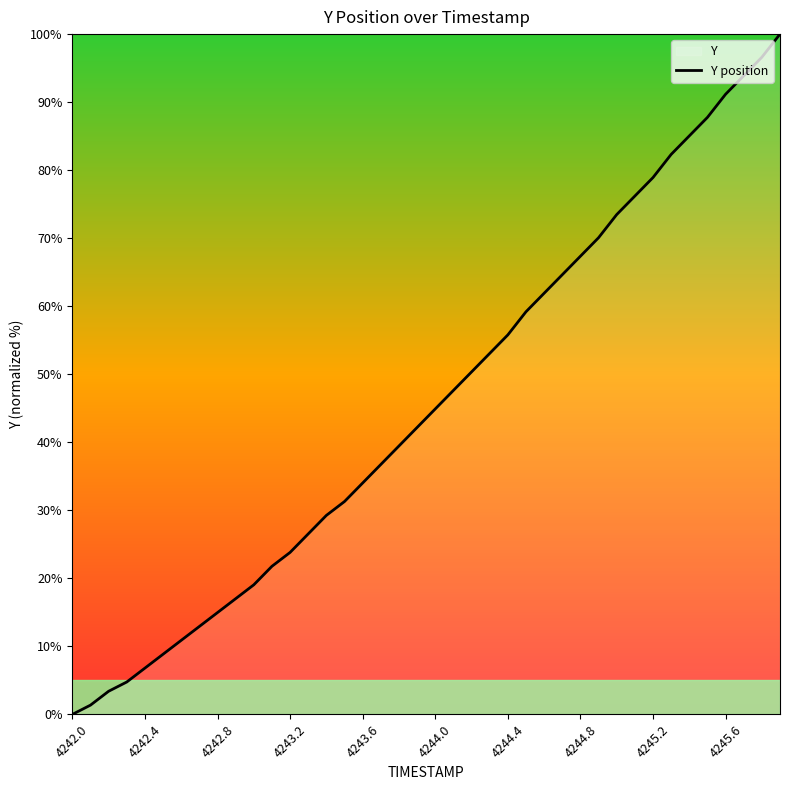

What is the greatest value displayed?

100.0